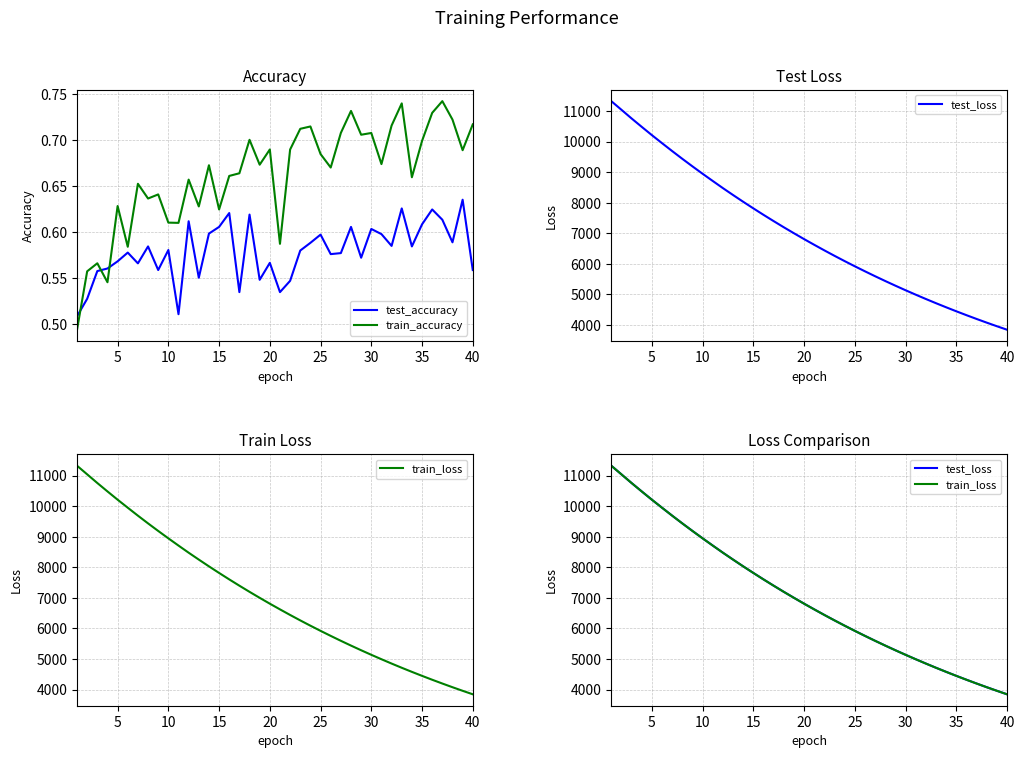

Is this an area chart (filled region under the line)?

No